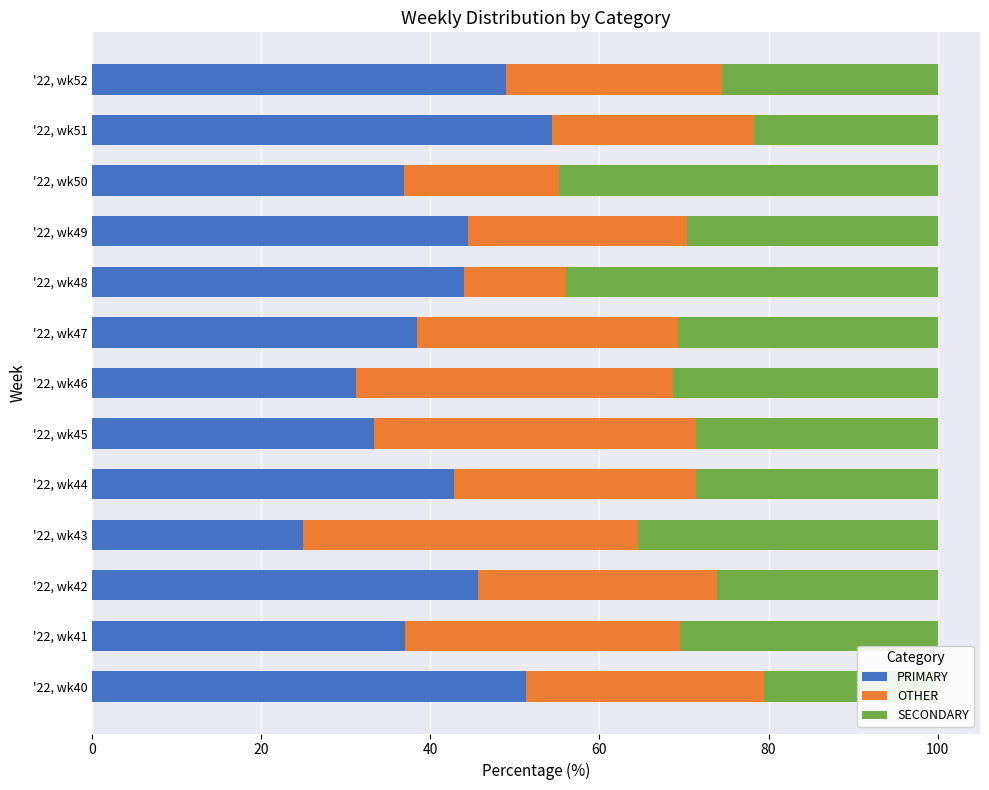

Reading right to left, extract all data points from this chart.

PRIMARY: 48.9	54.3	36.8	44.4	44.0	38.5	31.2	33.3	42.9	25.0	45.7	37.0	51.3
OTHER: 25.5	23.9	18.4	25.9	12.0	30.8	37.5	38.1	28.6	39.6	28.3	32.6	28.2
SECONDARY: 25.5	21.7	44.7	29.6	44.0	30.8	31.2	28.6	28.6	35.4	26.1	30.4	20.5